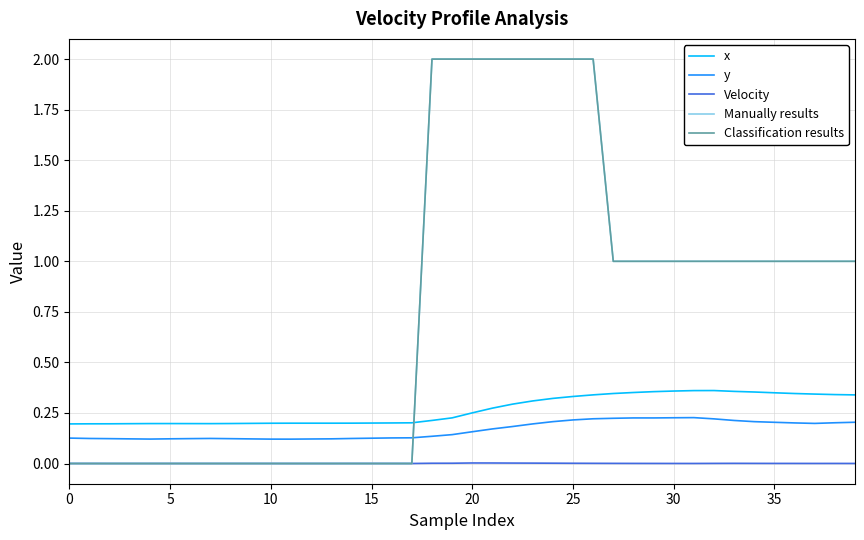

Which series has the largest total across all categories?

Manually results